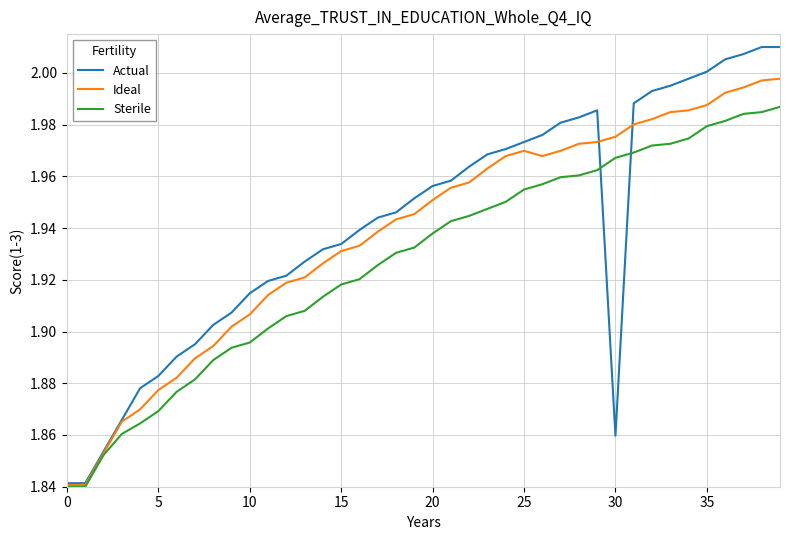

Rank the series by their maximum value, from highest to lowest.

Actual, Ideal, Sterile